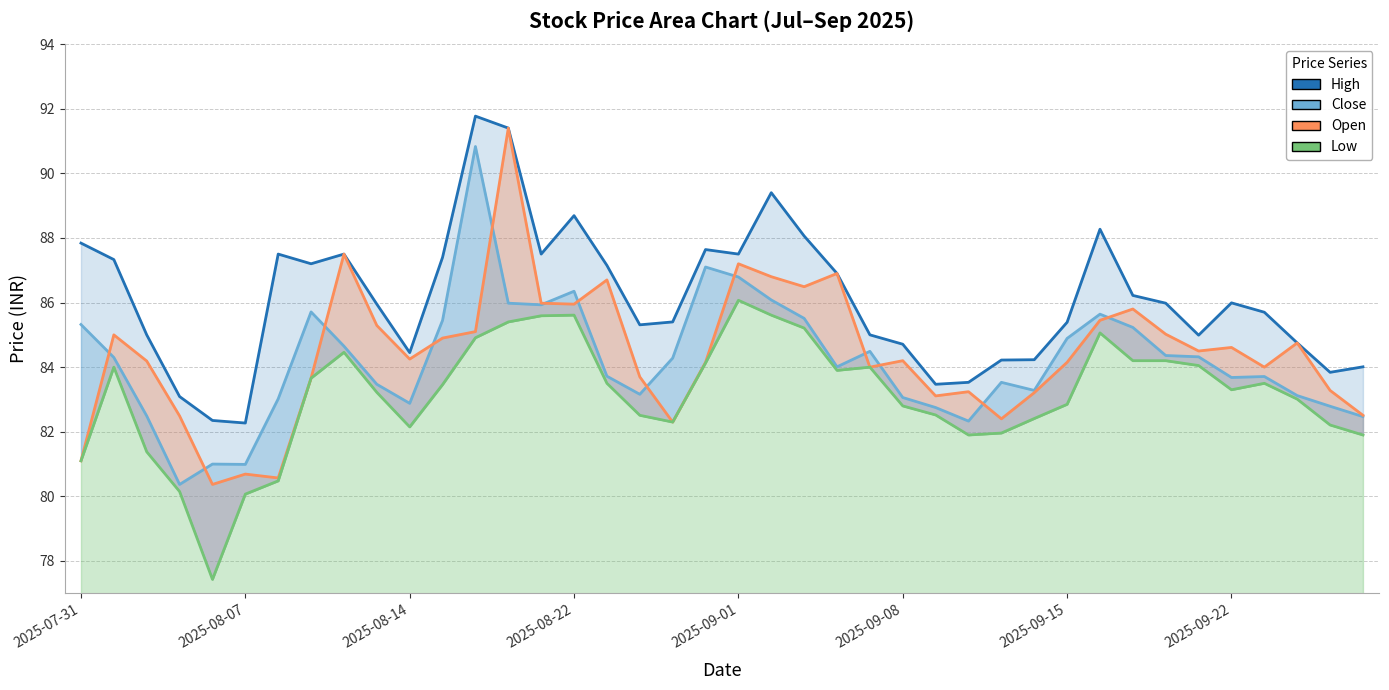

What are all the series names shown in the legend?

High, Close, Open, Low